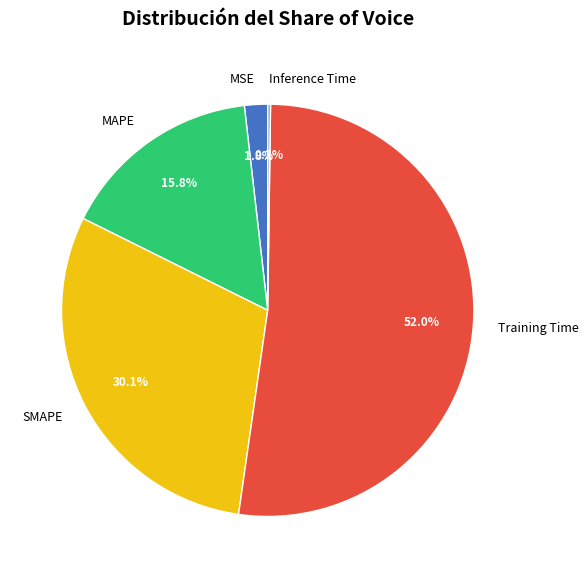

What percentage is the Training Time slice, to the nearest percent?

52%